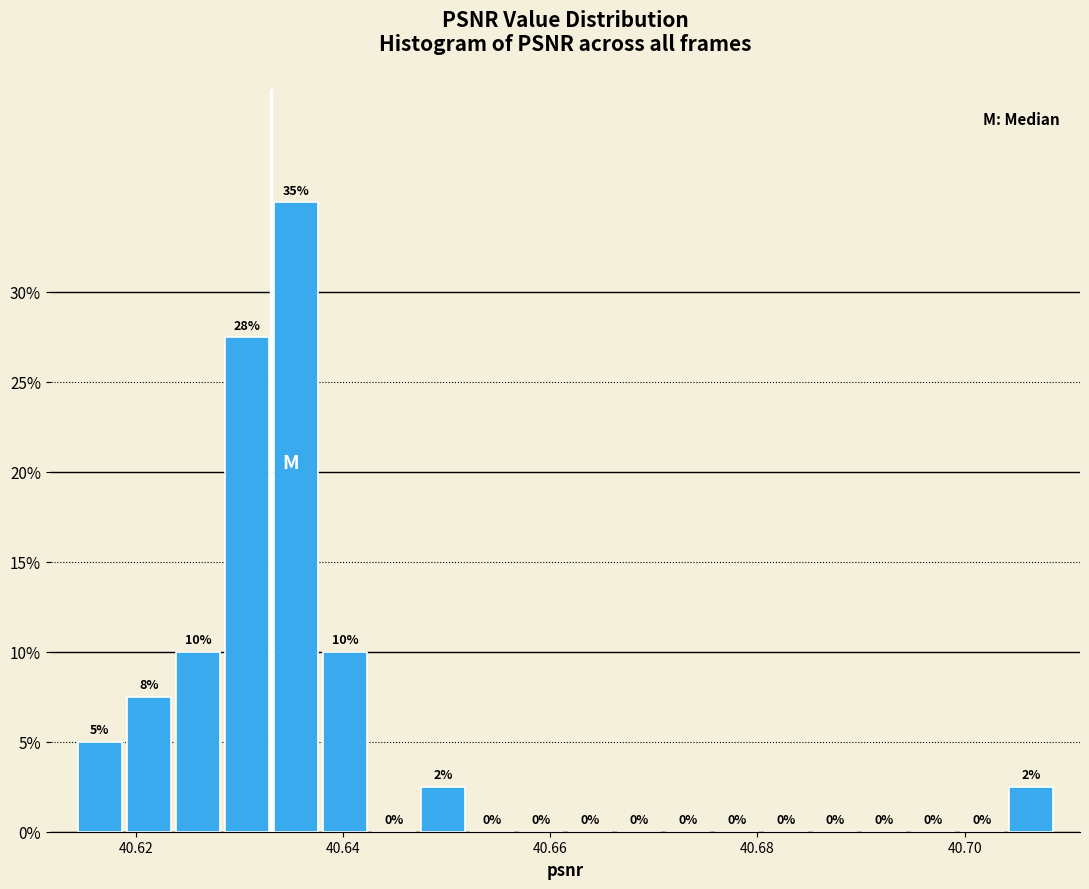

Read against the x-axis, roughly where is the centre of the tallest bar?

40.636